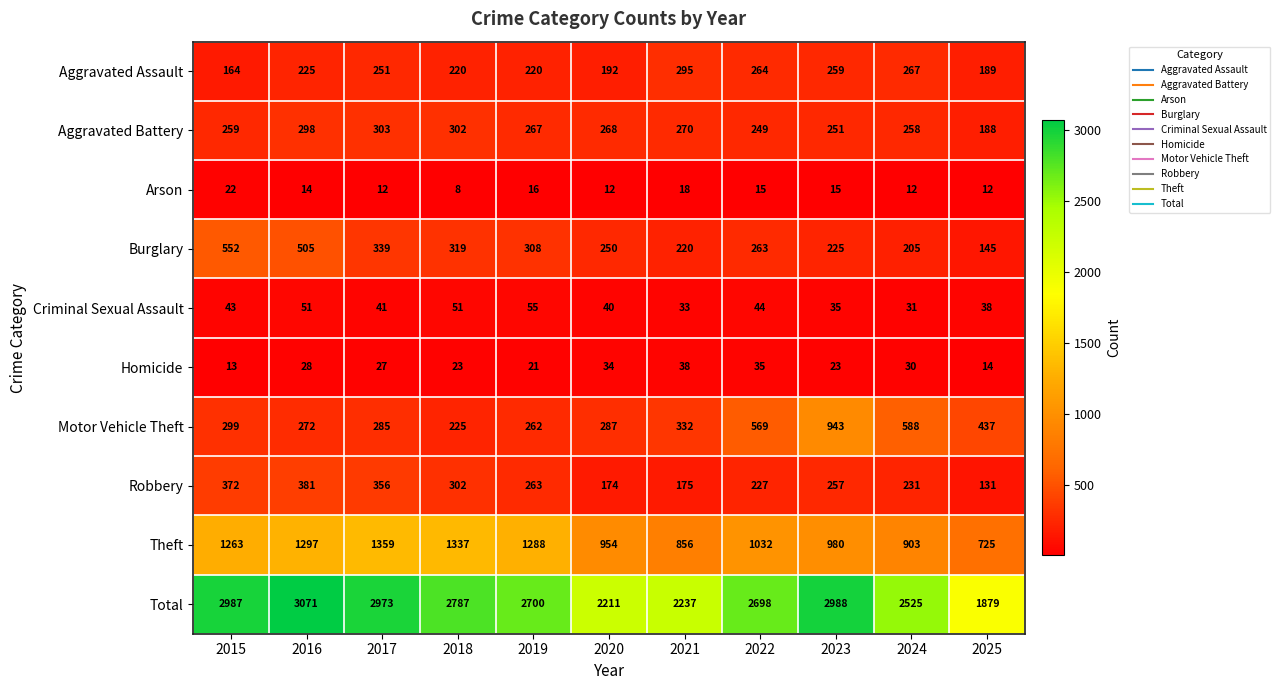

List the series in order of their peak value, highest first.

Total, Theft, Motor Vehicle Theft, Burglary, Robbery, Aggravated Battery, Aggravated Assault, Criminal Sexual Assault, Homicide, Arson